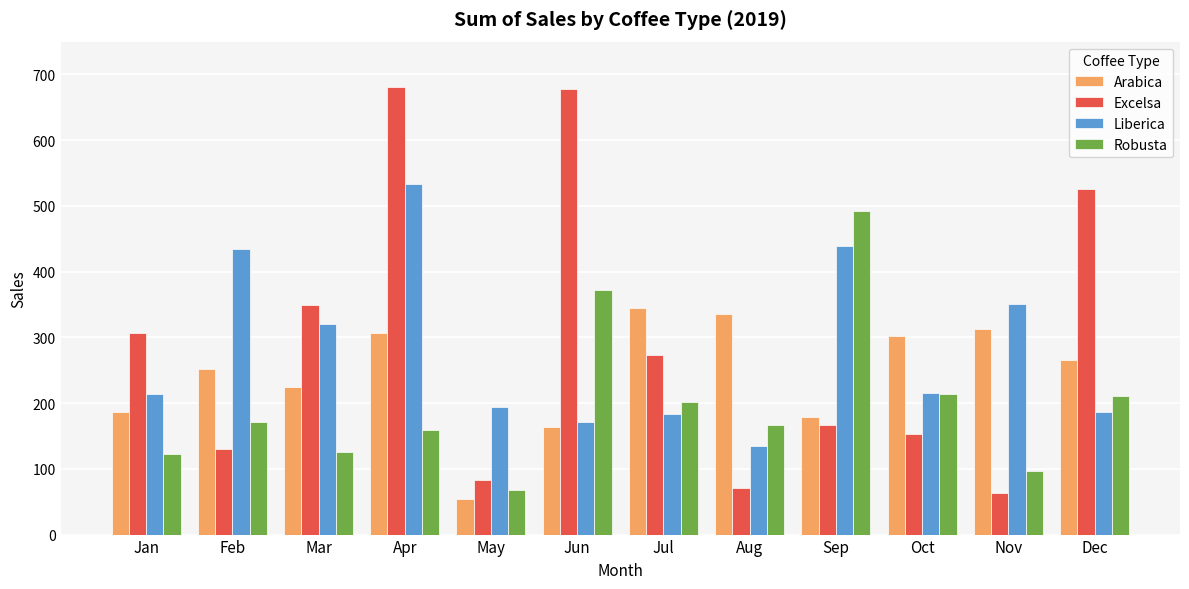

How many data points in Robusta are above 171?

6